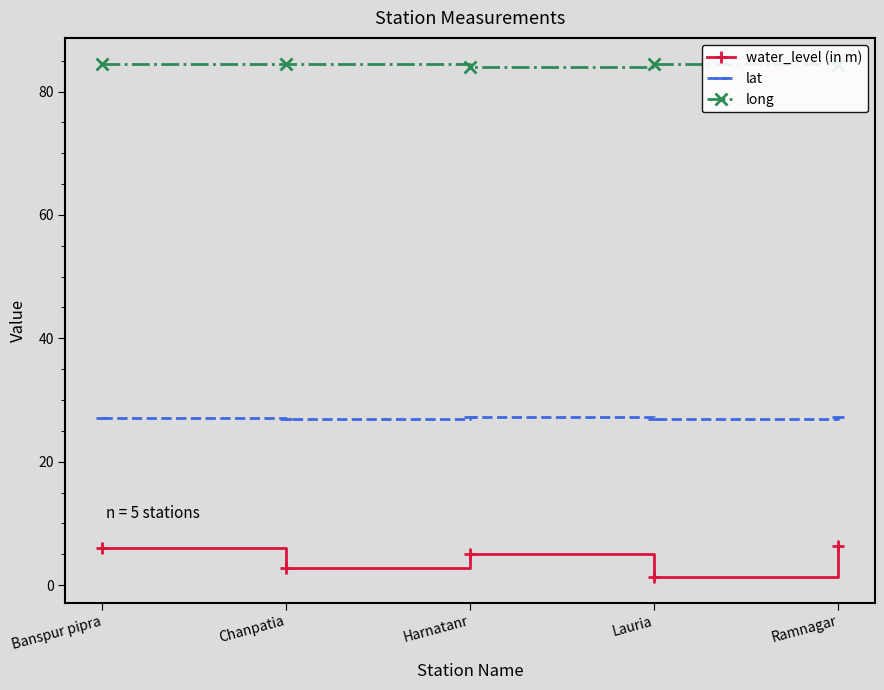

What is the label of the 1st point from the right?

Ramnagar